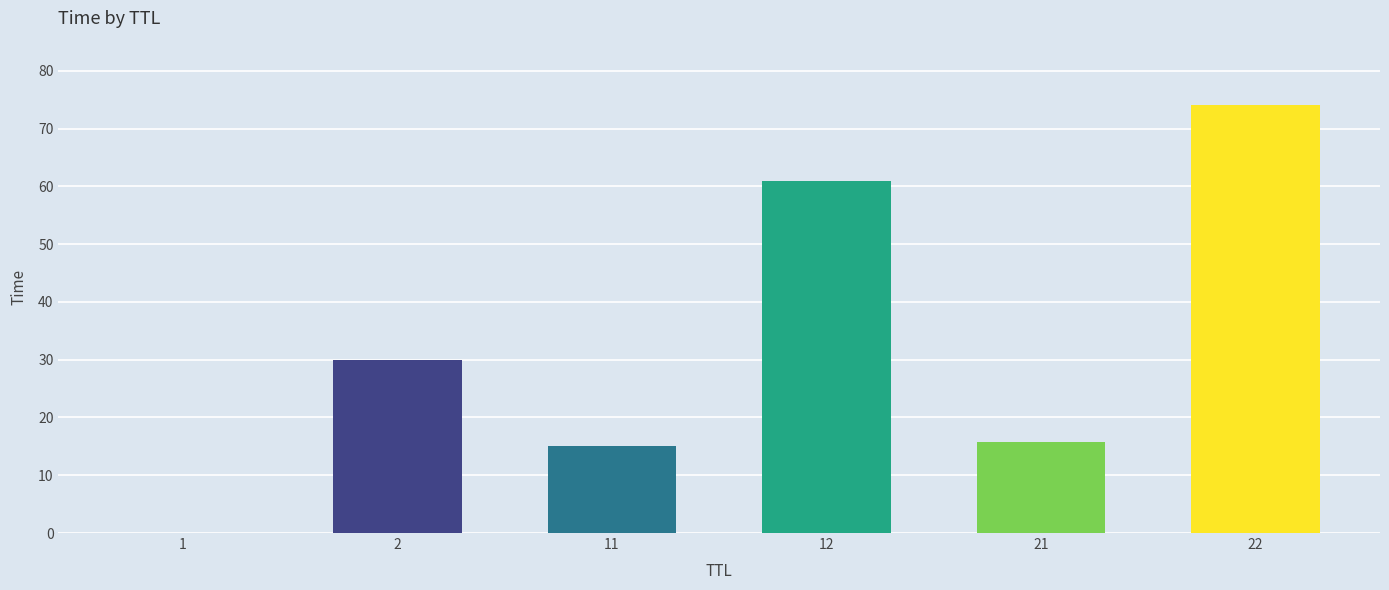

What is the greatest value displayed?

74.1